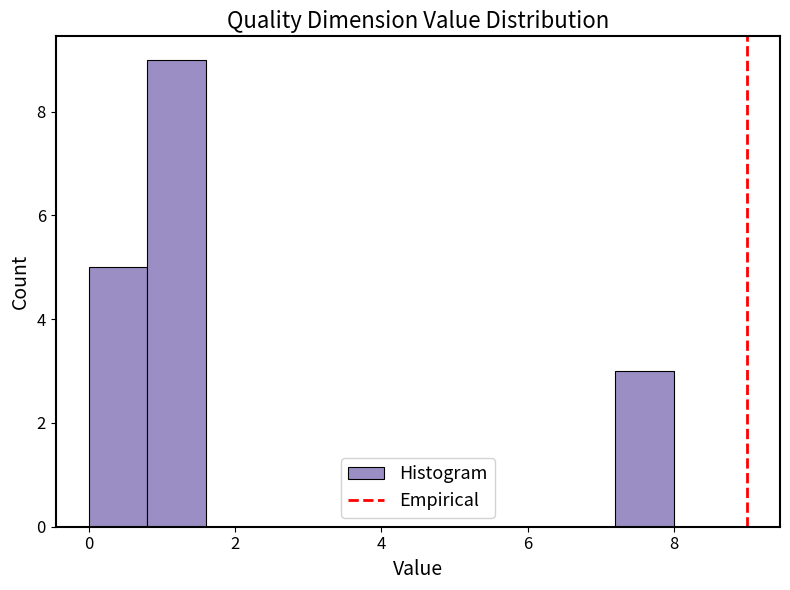

Reading left to right, list every bar in this chart as the range it spans on the x-axis followed by its height. The values are not printed on the chart, so give them approximately, as read against the axis.

0.0 to 0.8: 5
0.8 to 1.6: 9
1.6 to 2.4: 0
2.4 to 3.2: 0
3.2 to 4.0: 0
4.0 to 4.8: 0
4.8 to 5.6: 0
5.6 to 6.4: 0
6.4 to 7.2: 0
7.2 to 8.0: 3